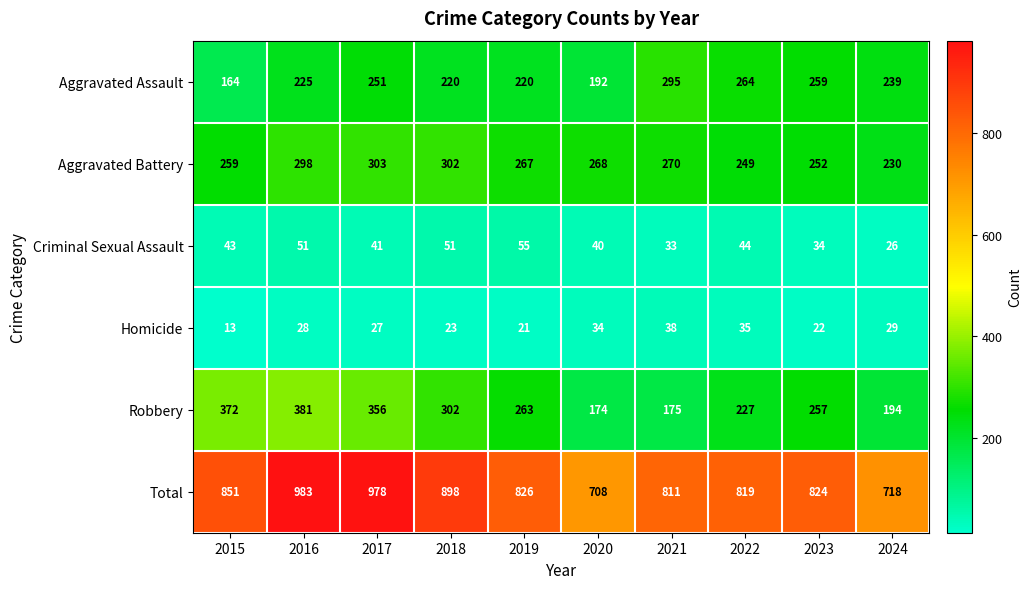

Which label corresponds to the largest value in the chart?

2016